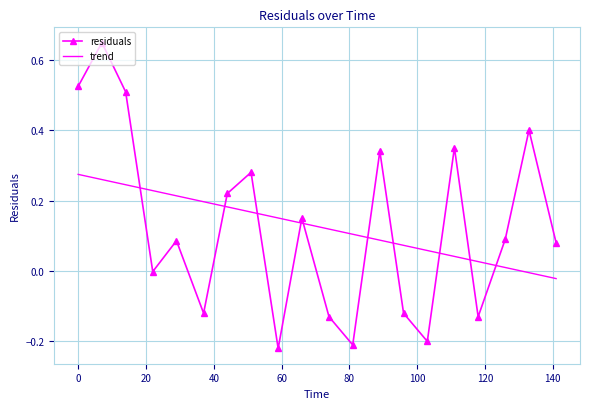

True or false: residuals and trend cross at least once.

True